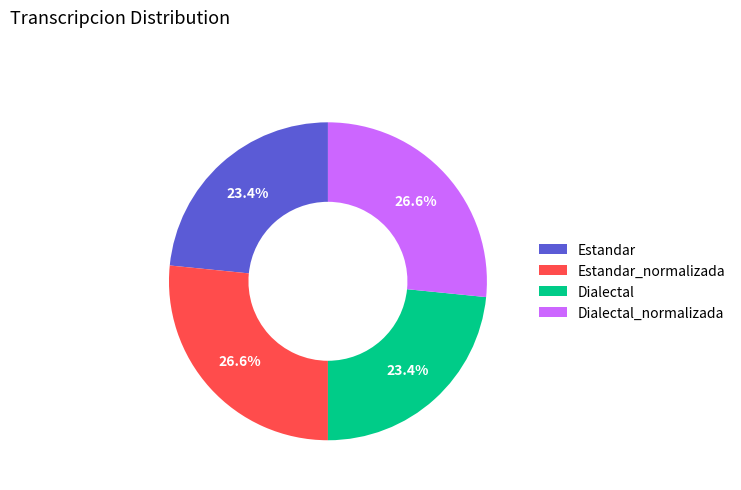

To the nearest percent, what is the difference between the largest and smallest slice percentages?

3%